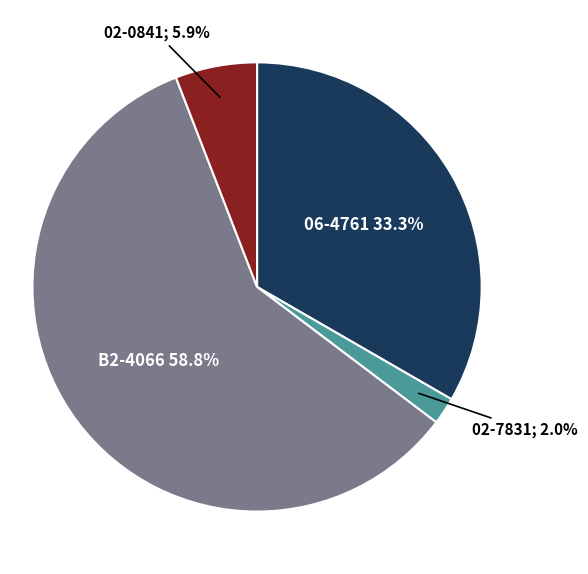

Is there any slice that represents more than half of the pie?

Yes